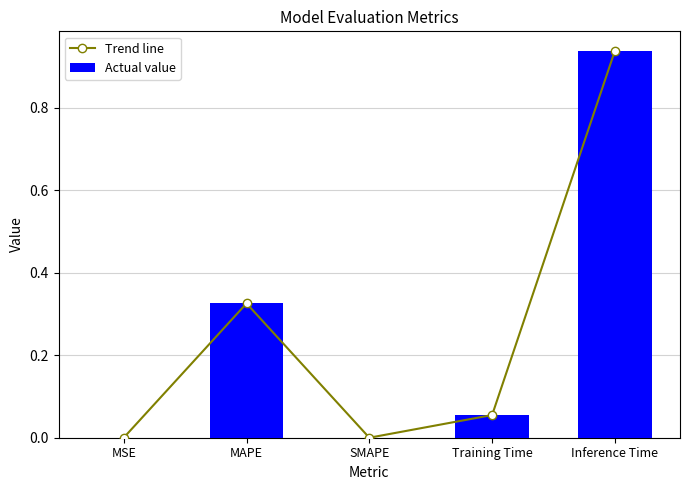

What is the label of the 3rd bar from the left?

SMAPE